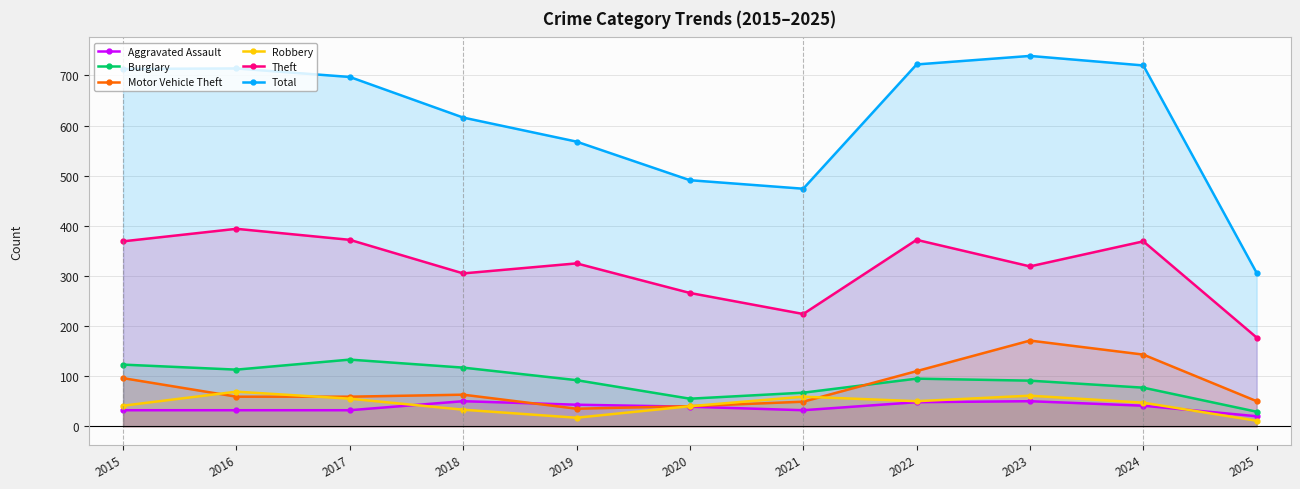

What is the smallest value displayed?

11